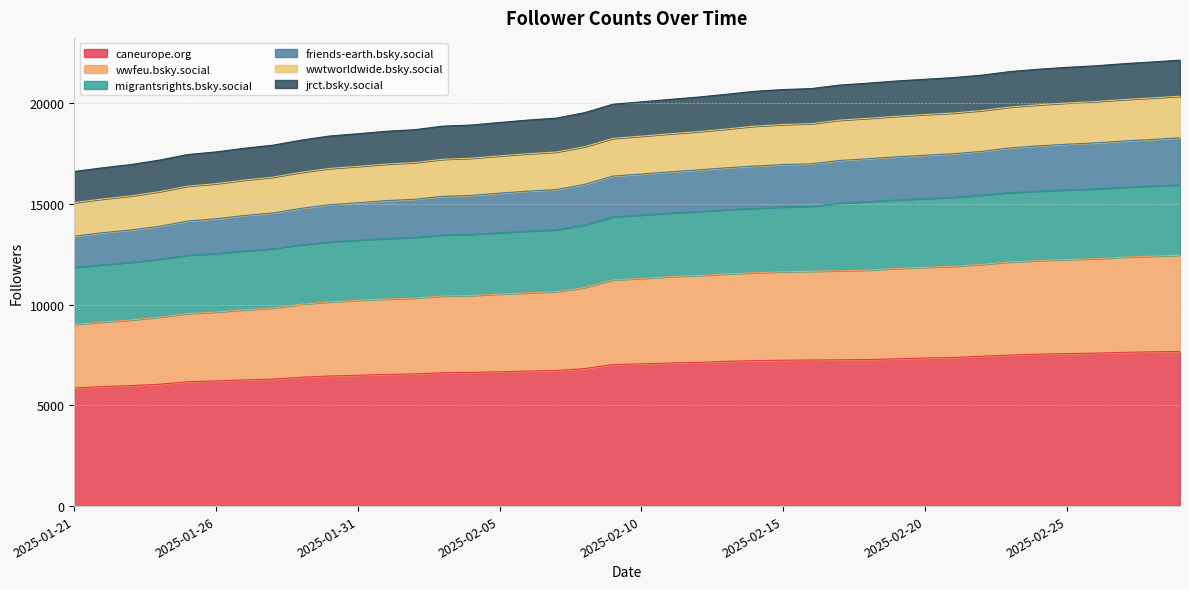

What are all the series names shown in the legend?

caneurope.org, wwfeu.bsky.social, migrantsrights.bsky.social, friends-earth.bsky.social, wwtworldwide.bsky.social, jrct.bsky.social